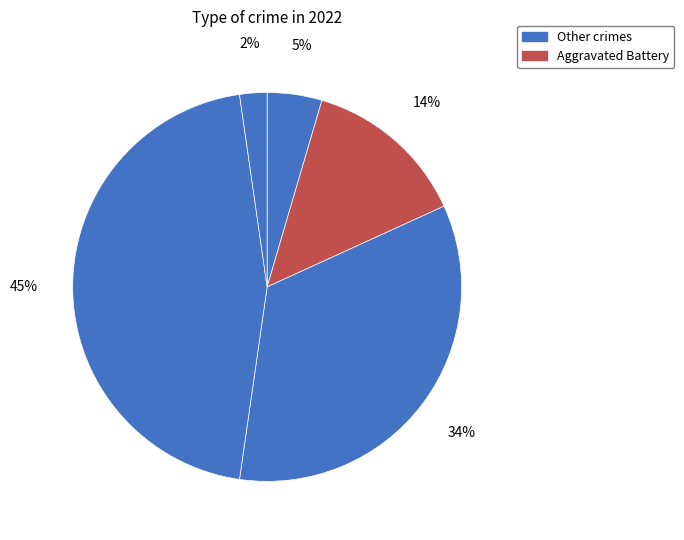

Count the number of slices in the pie.

5